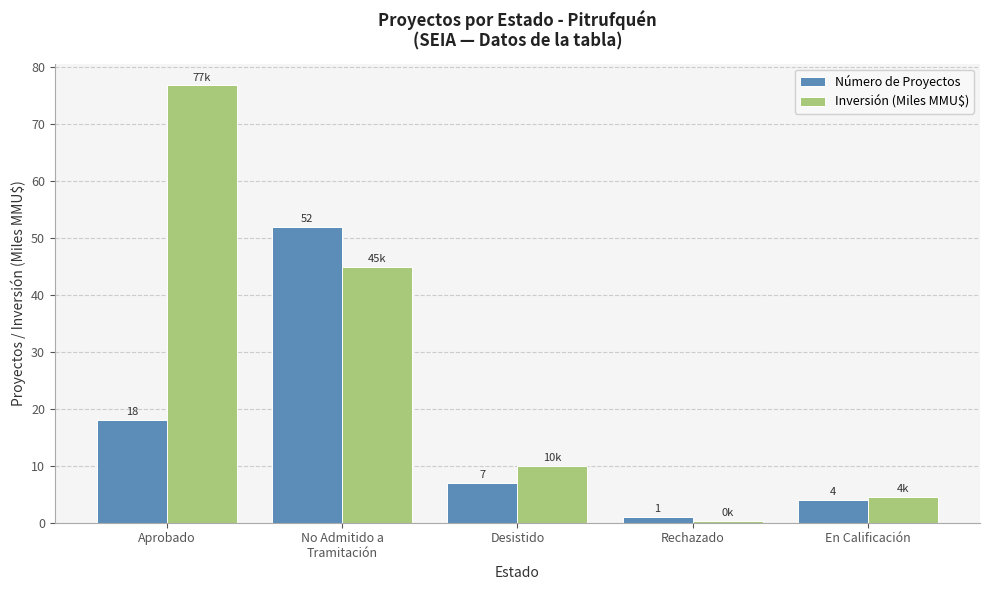

What is the sum of the Inversión (Miles MMU$) values at Aprobado and No Admitido a
Tramitación?

121.8